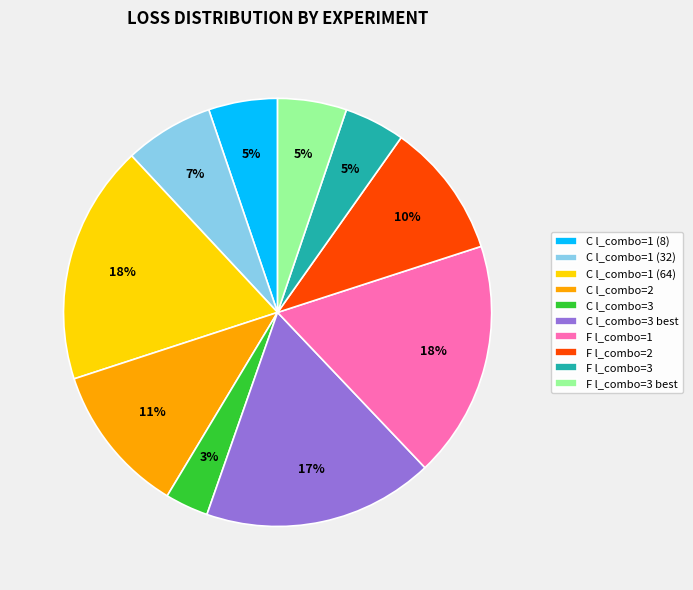

To the nearest percent, what percentage of the pie is C l_combo=1 (64)?

18%